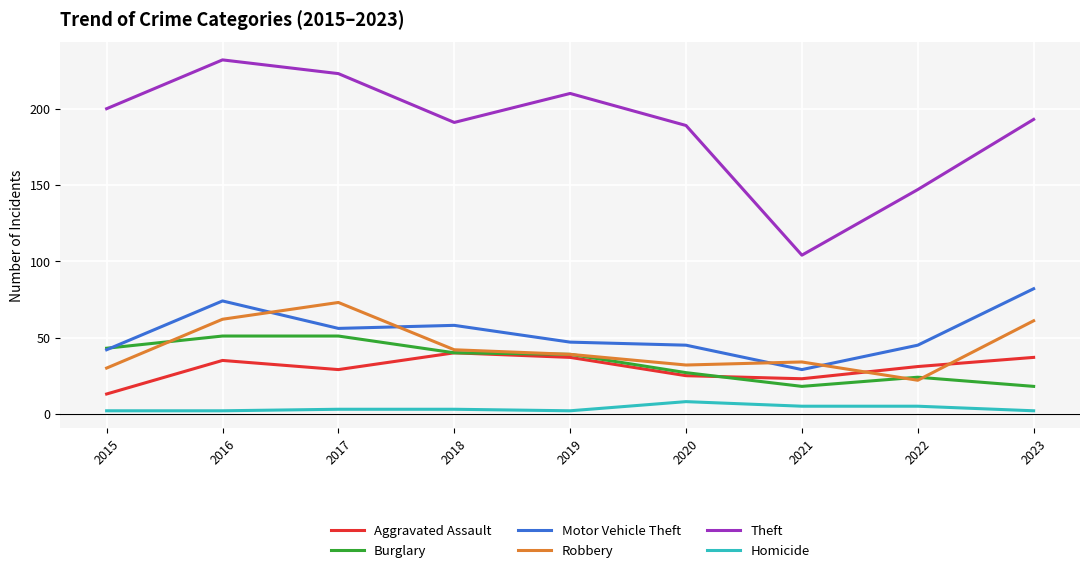

What value does the Motor Vehicle Theft series have at 2021, to the nearest 5?

30